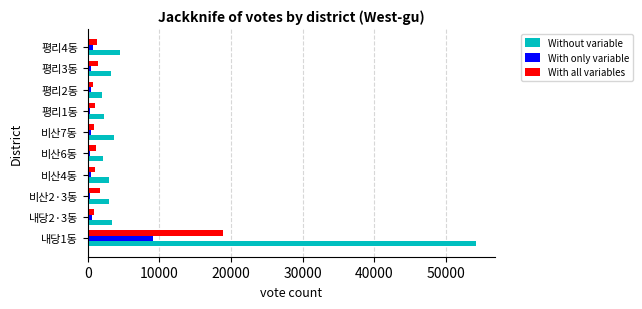

How many series are shown in this chart?

3